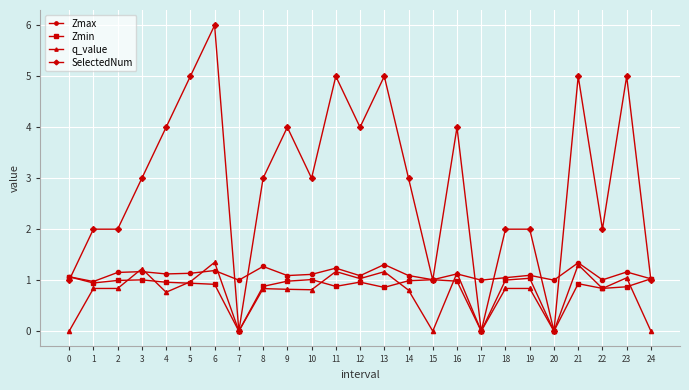

The Zmax series shows 0.3 at 13. True or false?

False